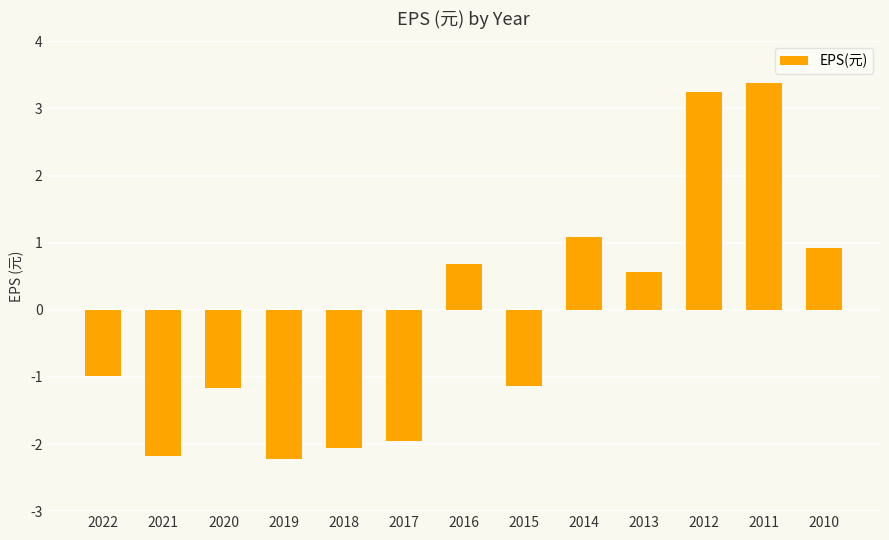

Is it true that the value at 2014 is 1.1?

True